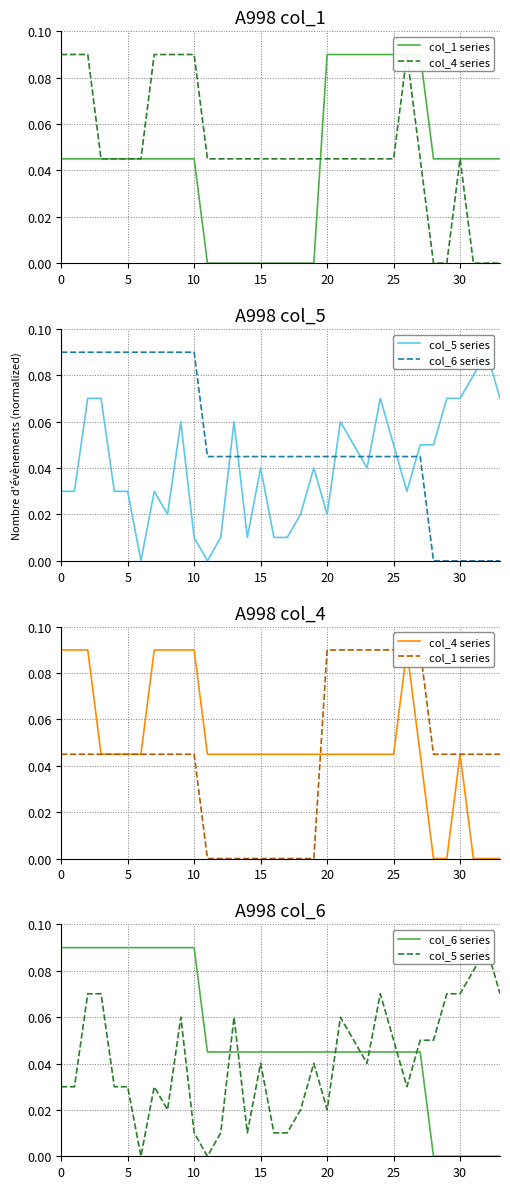

At which label does col_1 series reach its minimum?

11